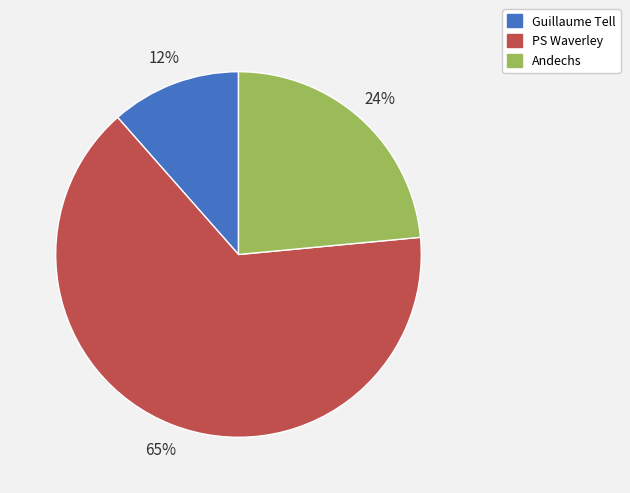

Which slice is the largest?

PS Waverley